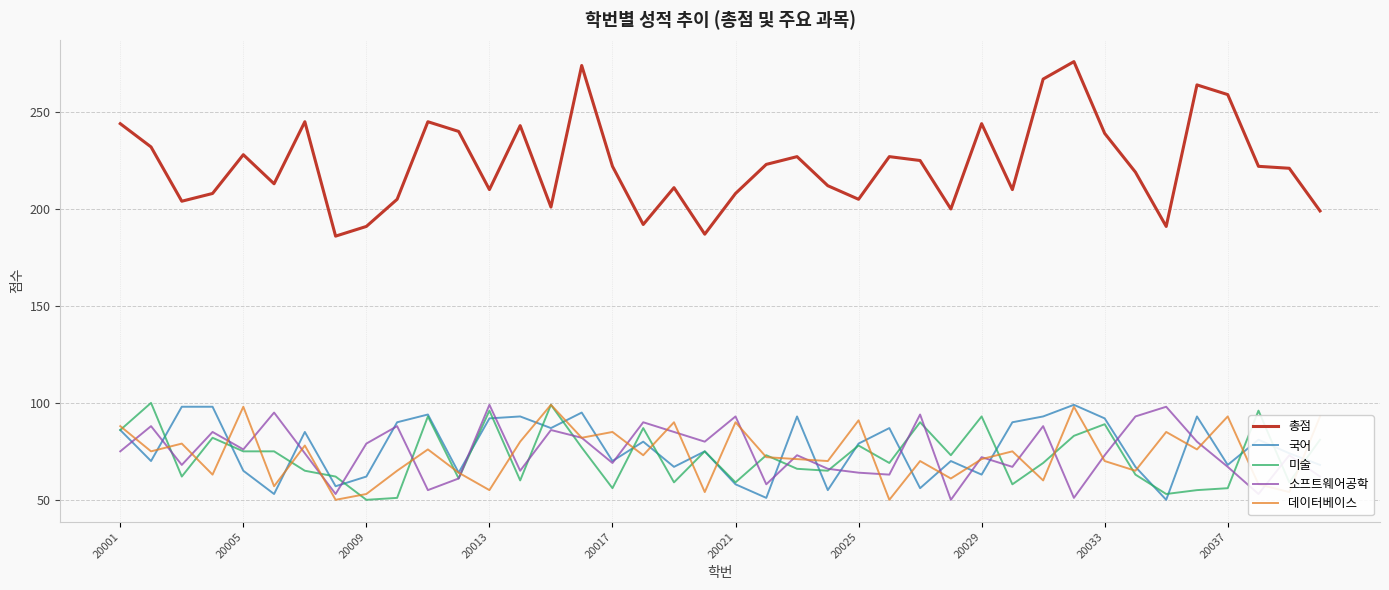

What is the greatest value displayed?

276